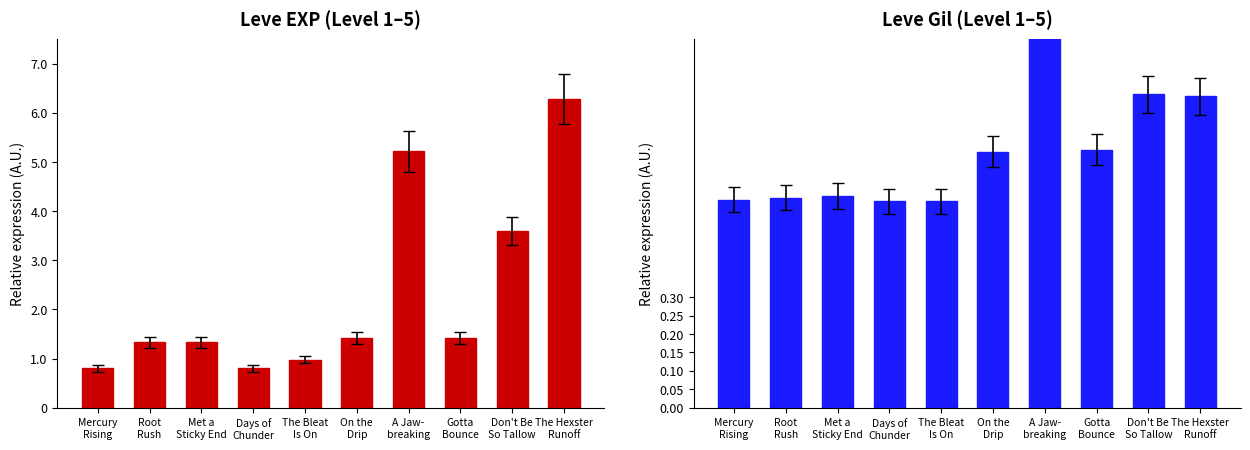

What value does the Leve EXP series have at On the
Drip, to the nearest 10?

1420